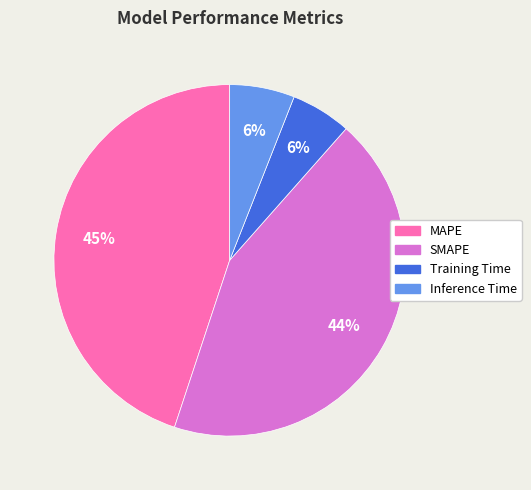

Between Training Time and SMAPE, which is larger?

SMAPE